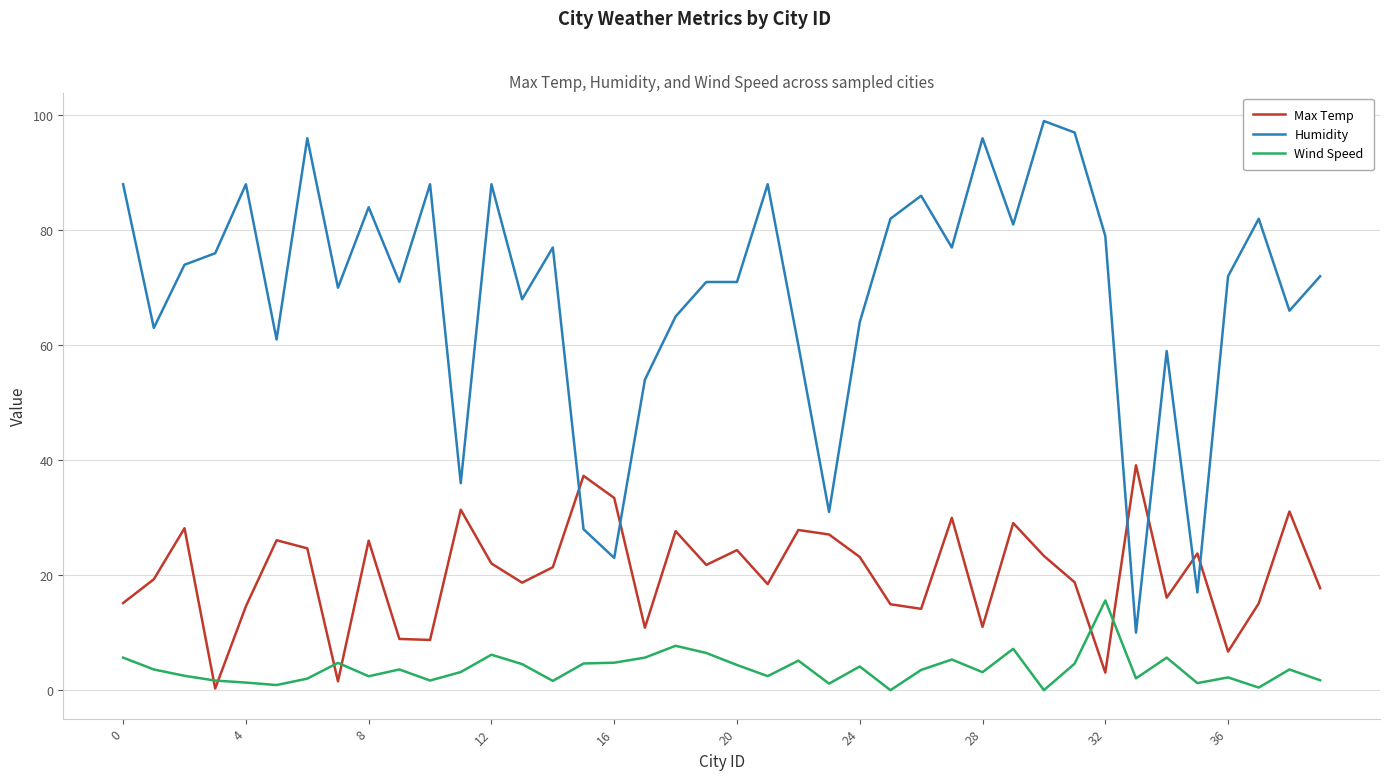

How many distinct data groups are displayed?

3